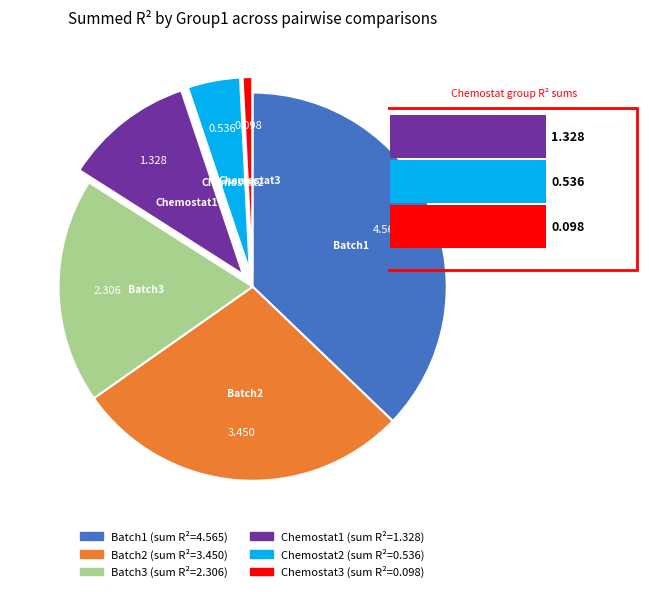

Does any single category account for the majority?

No